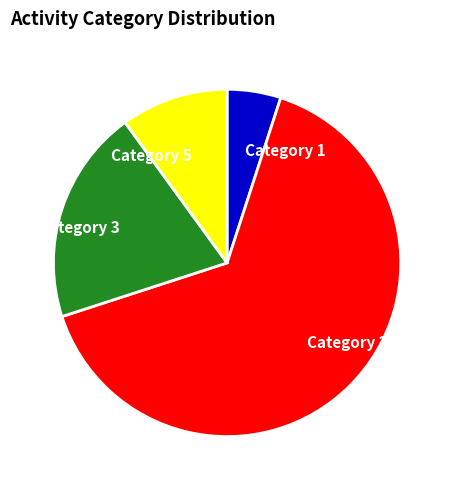

Do Category 2 and Category 1 together represent more than half of the pie?

Yes